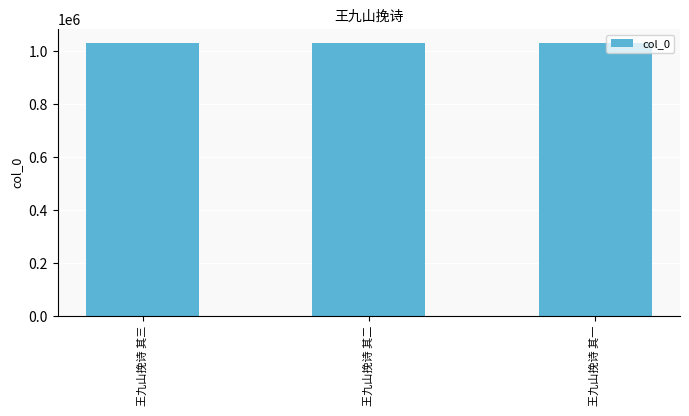

How many data points are less than 1032907?

1